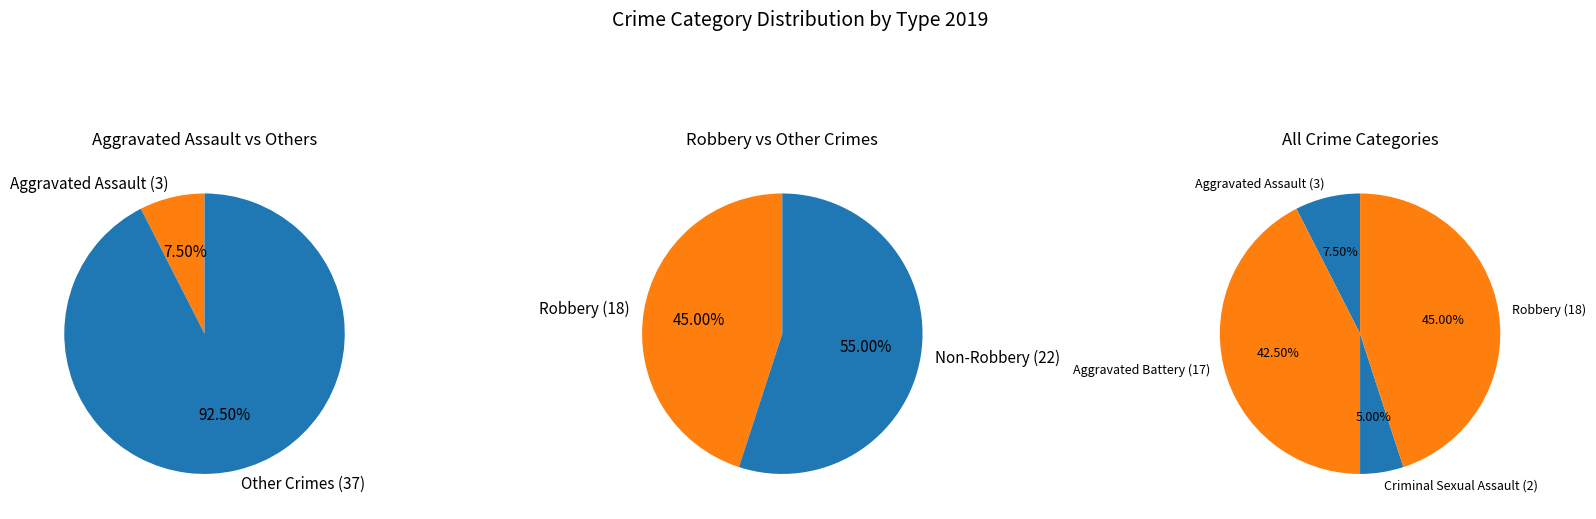

Do Robbery and Criminal Sexual Assault together represent more than half of the pie?

No